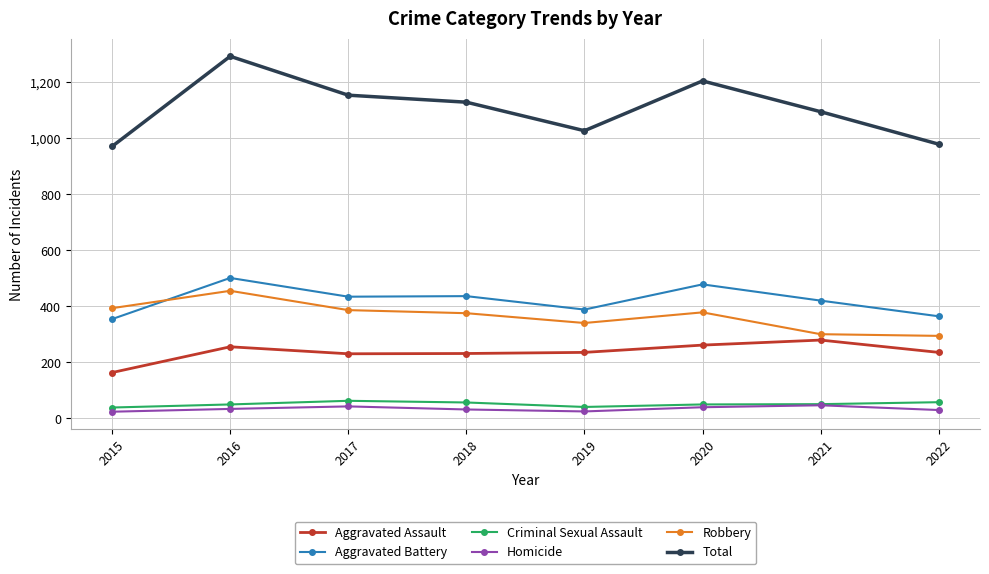

What is the value of the Homicide point at the 8th from the left?

29